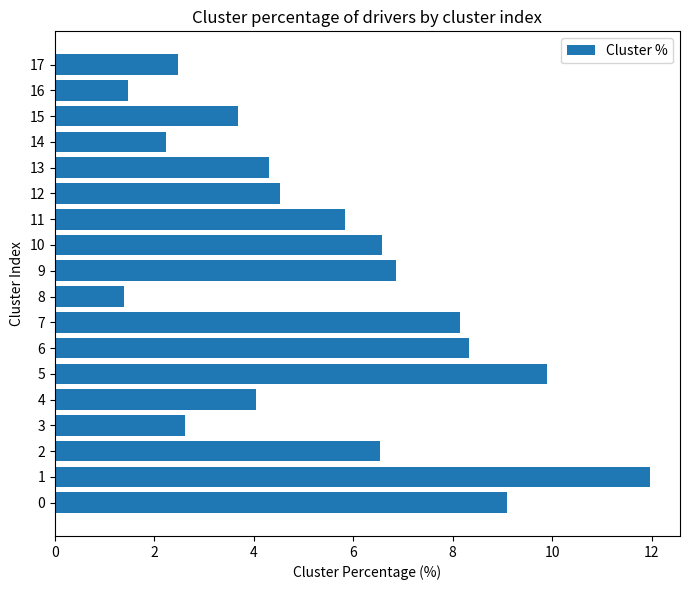

Where is the data nearest to the value 6?

11